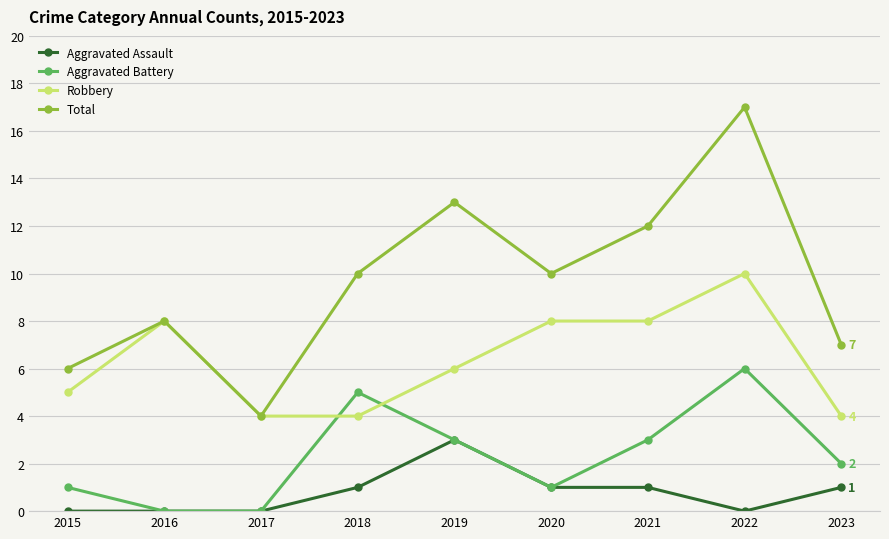

Reading right to left, transcribe all the data shown in this chart.

Aggravated Assault: 1	0	1	1	3	1	0	0	0
Aggravated Battery: 2	6	3	1	3	5	0	0	1
Robbery: 4	10	8	8	6	4	4	8	5
Total: 7	17	12	10	13	10	4	8	6